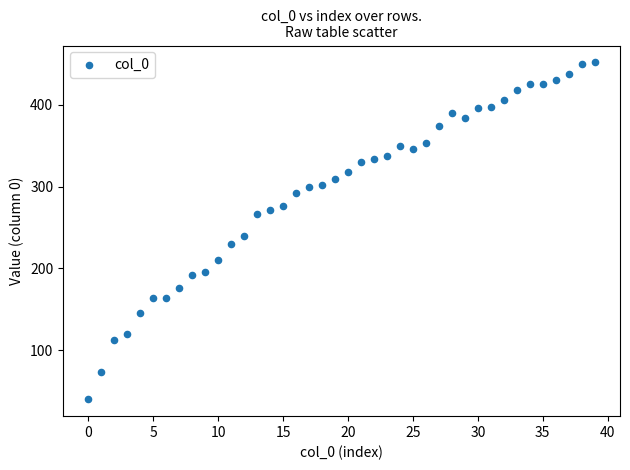

What Y value in the scatter plot is closest to 246?

240